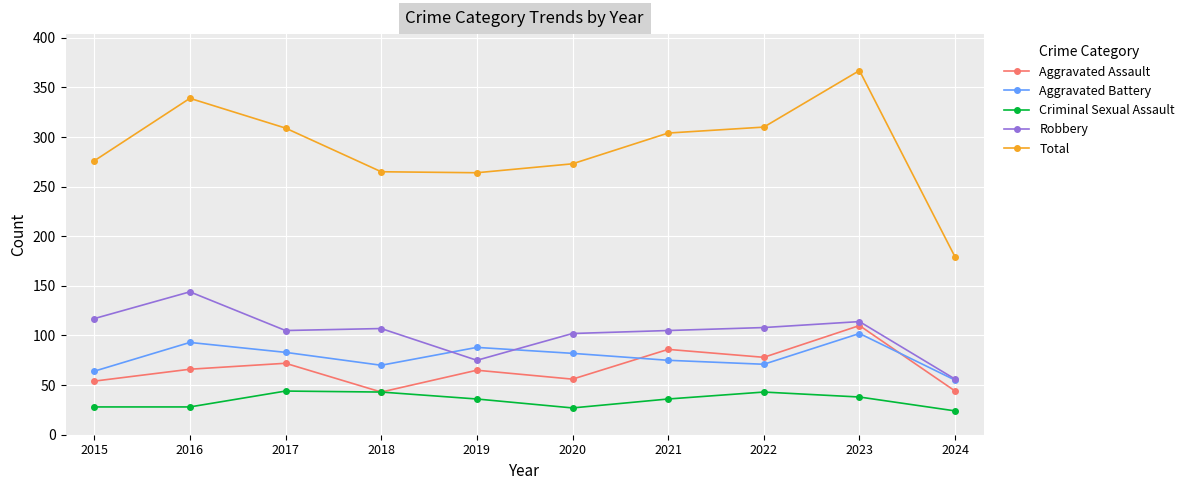

Rank the series by their maximum value, from highest to lowest.

Total, Robbery, Aggravated Assault, Aggravated Battery, Criminal Sexual Assault